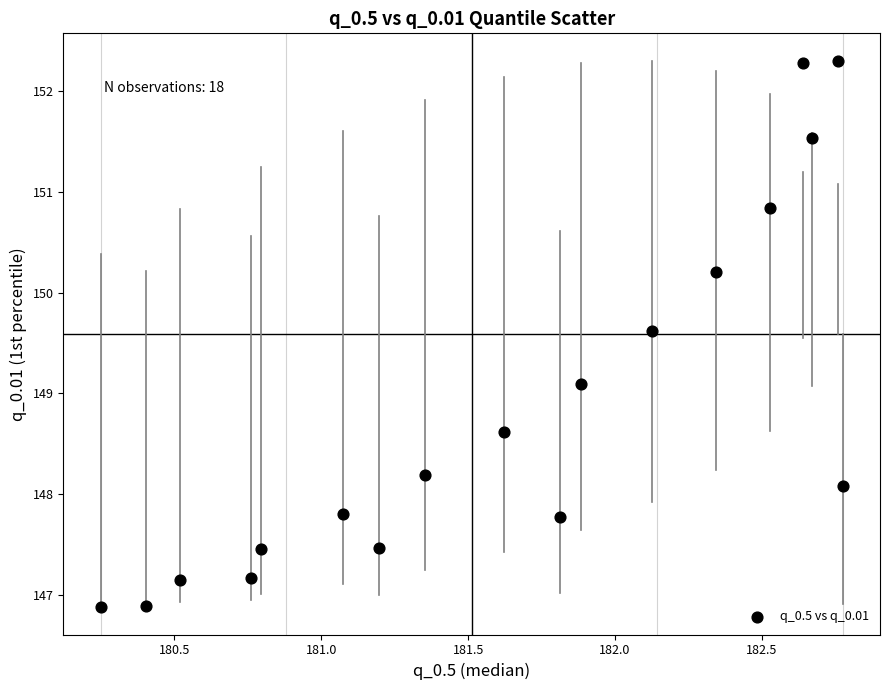

What Y value in the scatter plot is closest to 149?

149.1